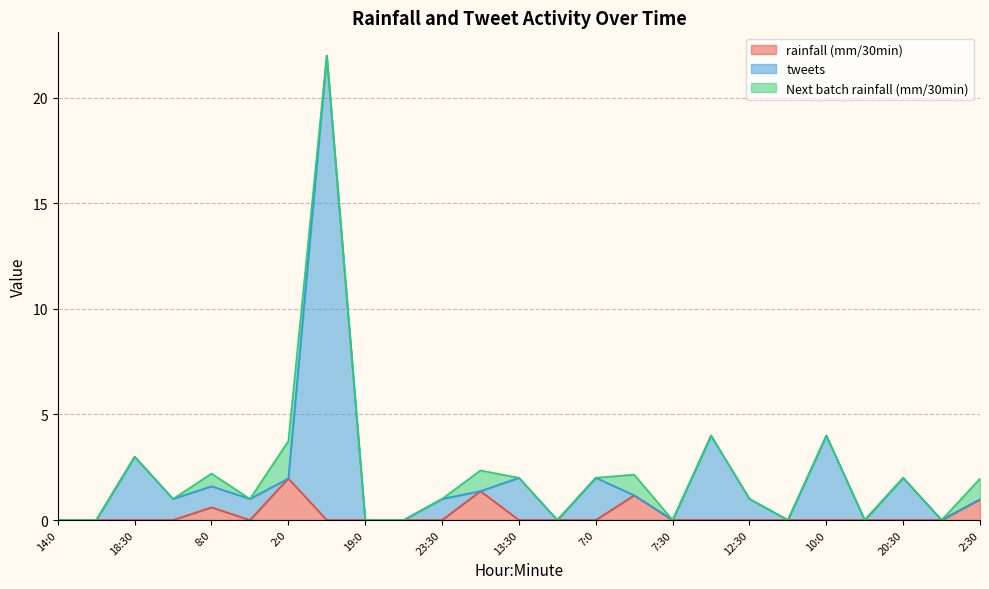

The rainfall (mm/30min) series shows 1.1 at 7:0. True or false?

False